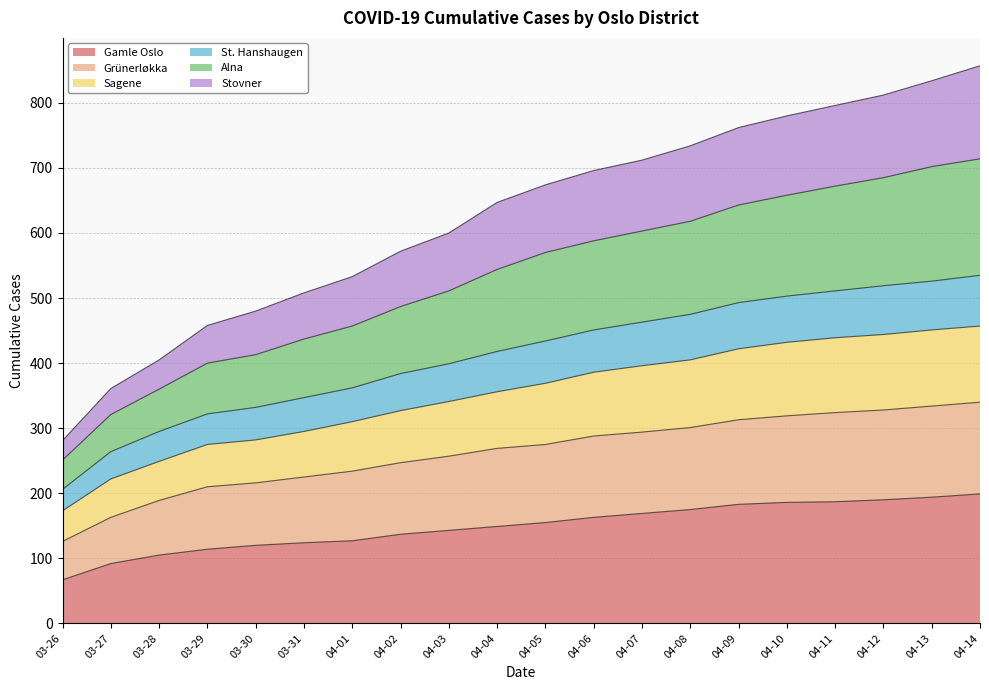

True or false: Gamle Oslo has more than 0 points higher than both neighbors.

False